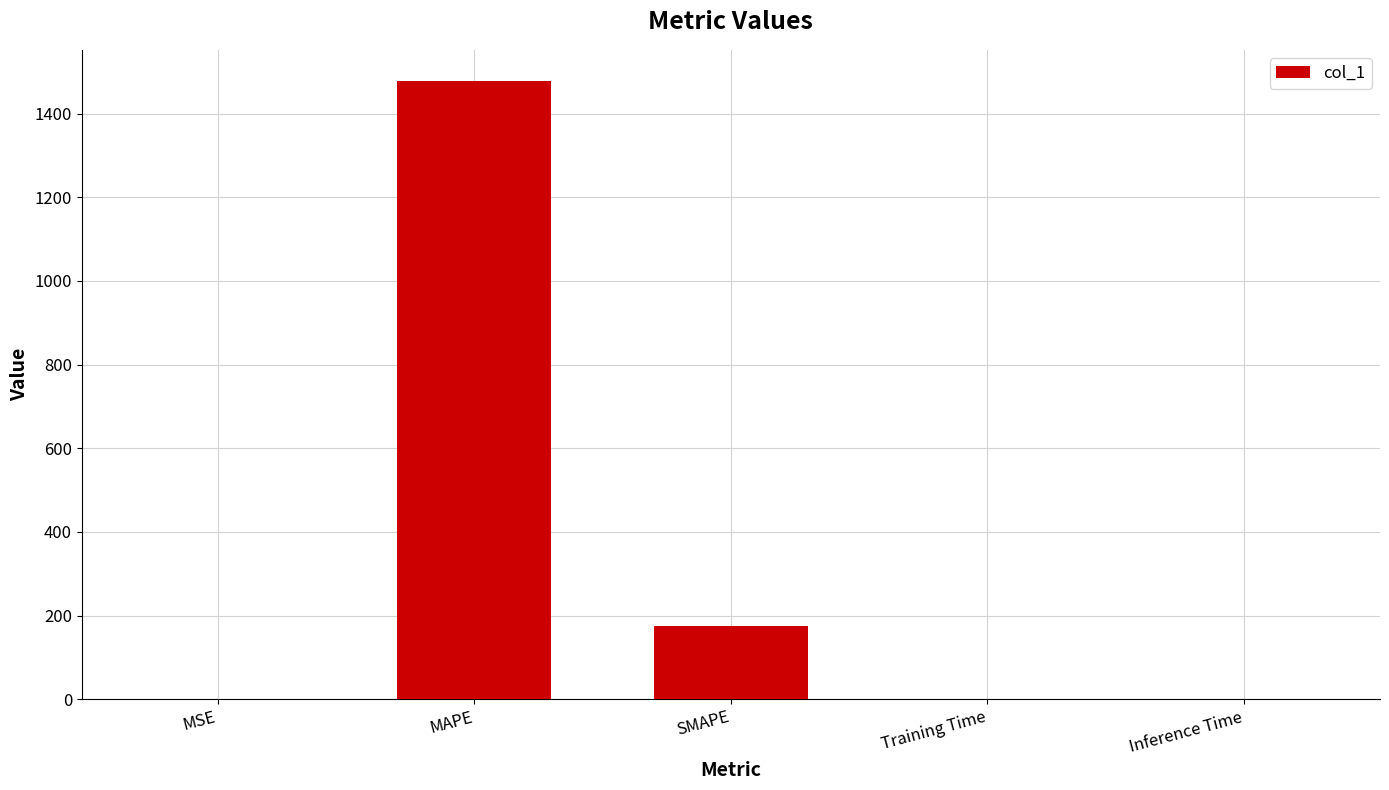

How many data points does each series have?

5